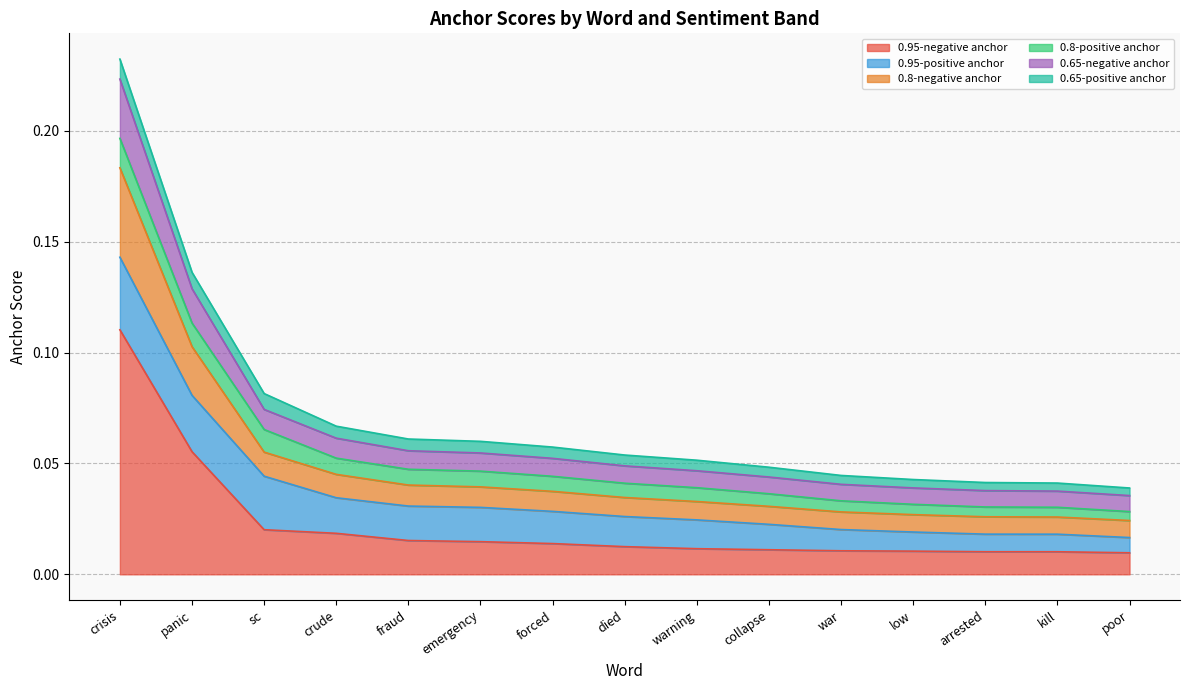

Count the number of categories in the chart.

15